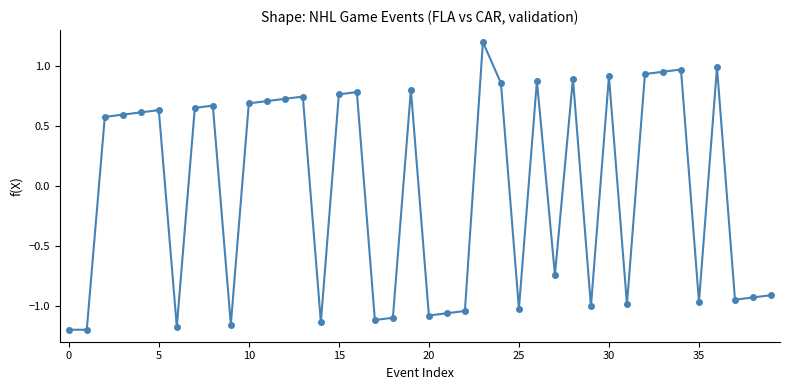

What is the difference between the second highest and second lowest values?

2.2